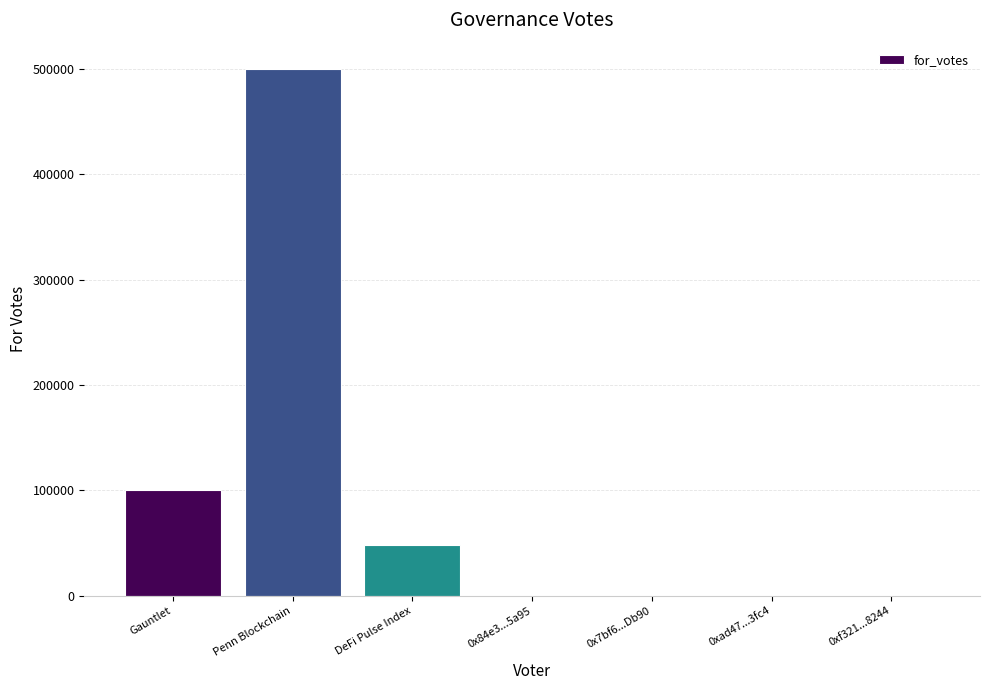

The chart shows a value of 48423.5 at DeFi Pulse Index. True or false?

True